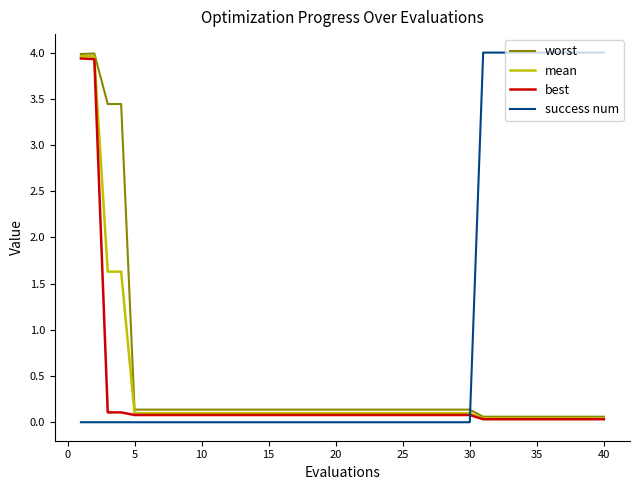

Which series has the largest total across all categories?

success num